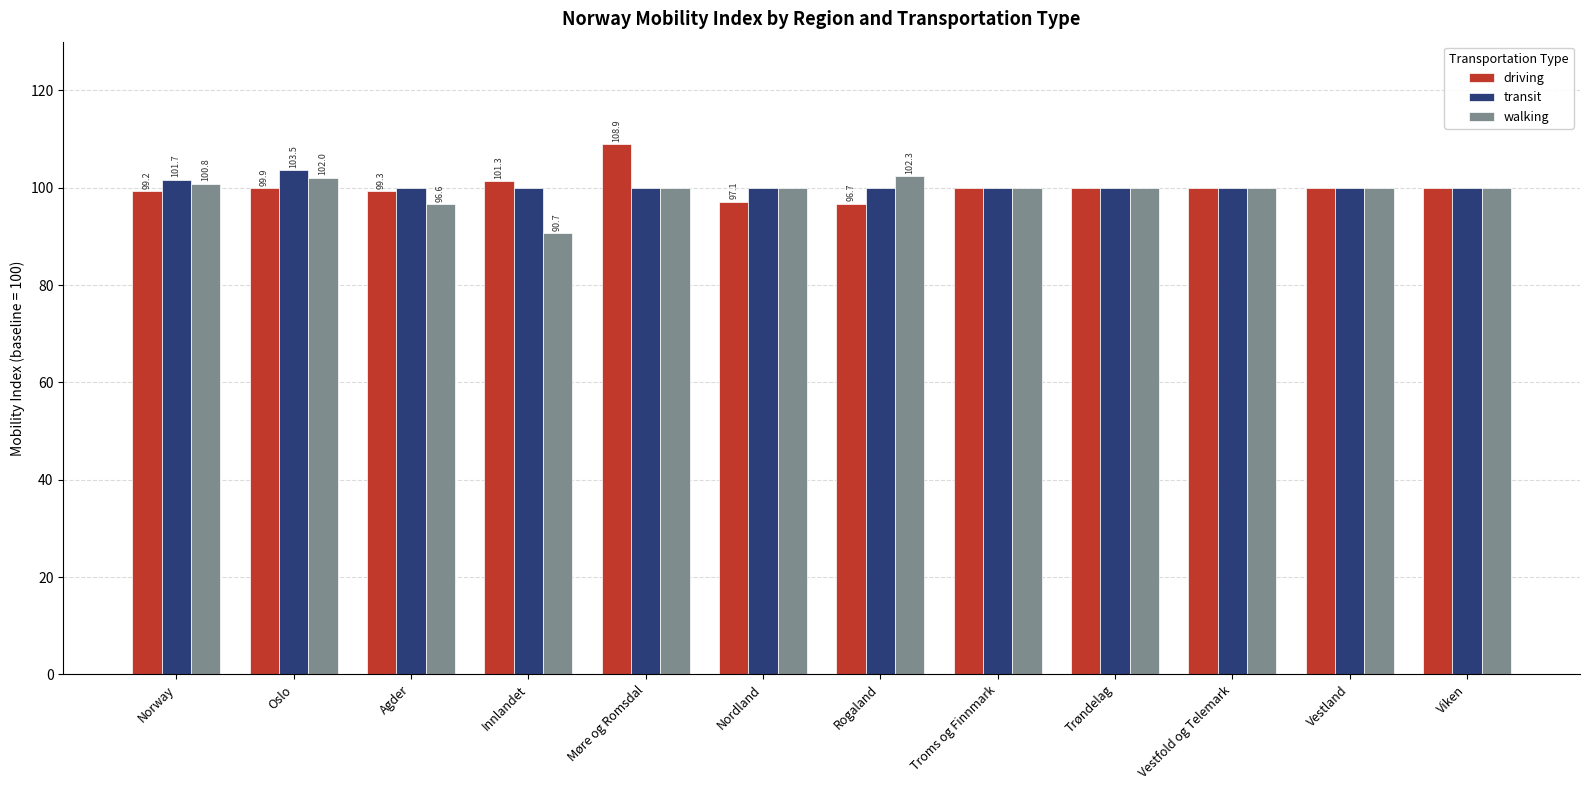

What is the value of the walking bar at the 5th from the left?

100.0